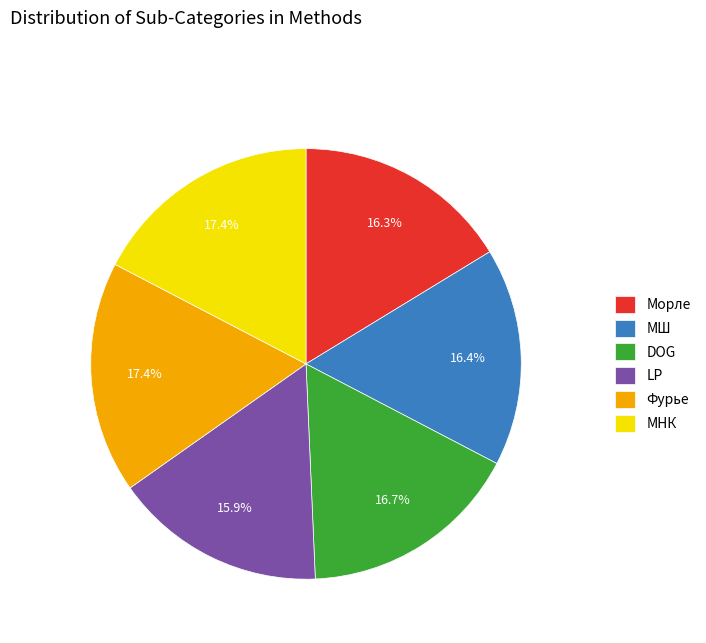

Do Фурье and МШ together represent more than half of the pie?

No